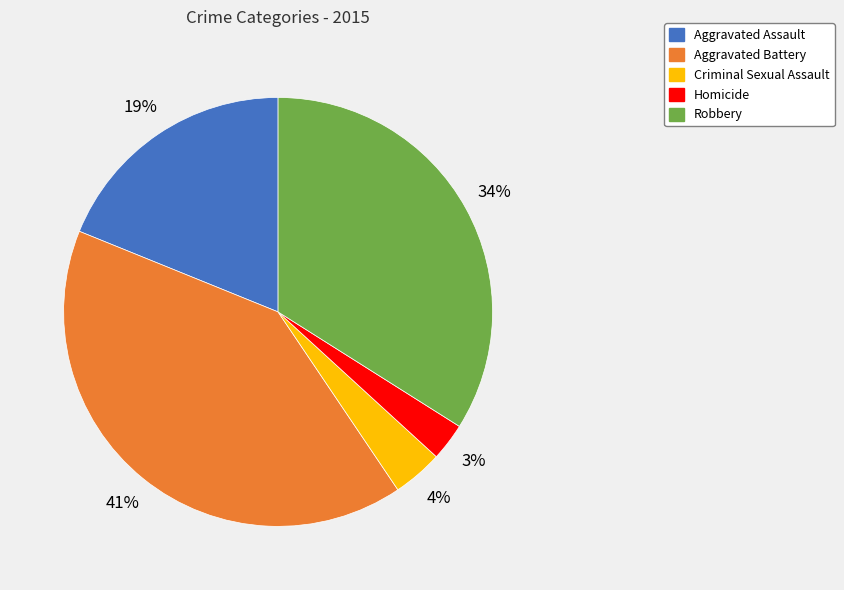

How many segments does this pie chart have?

5